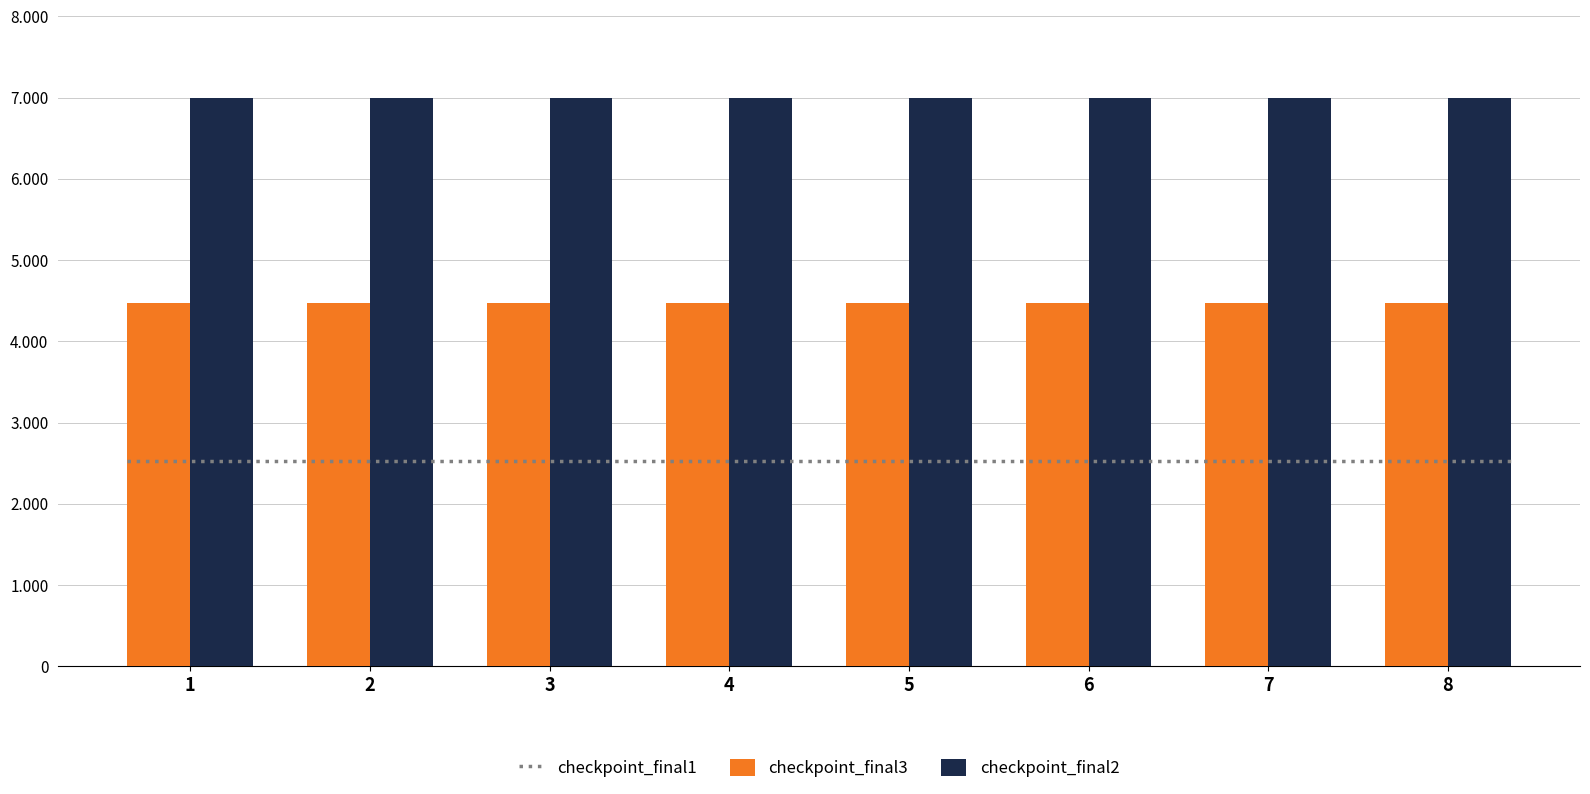

How many series are shown in this chart?

3